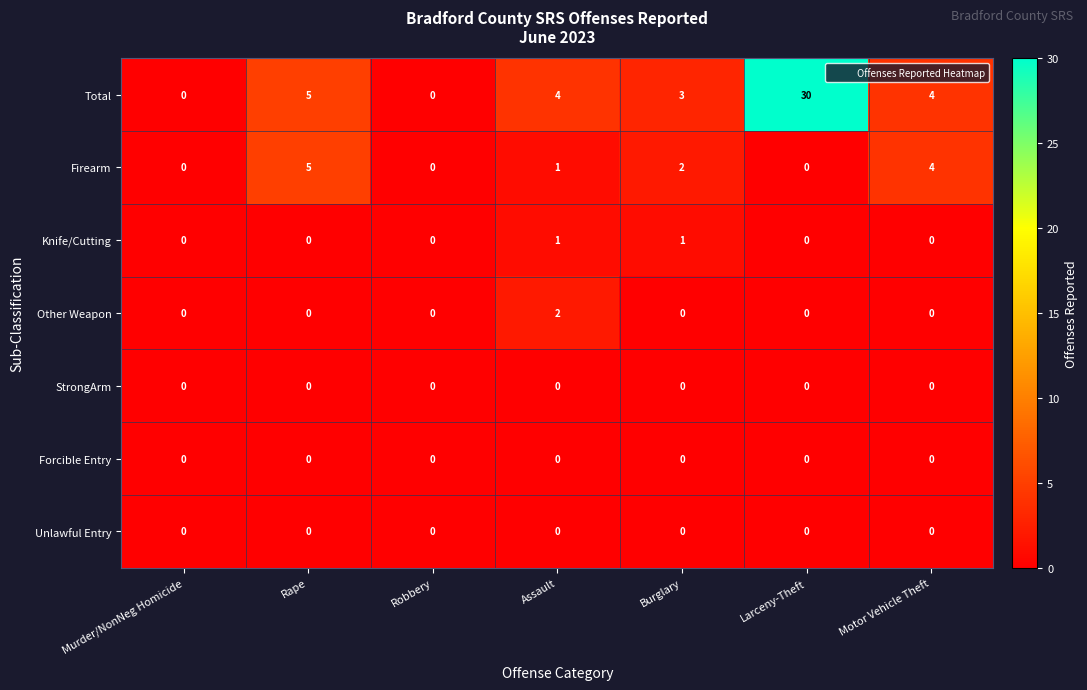

Which series has the largest range (max minus min)?

Total